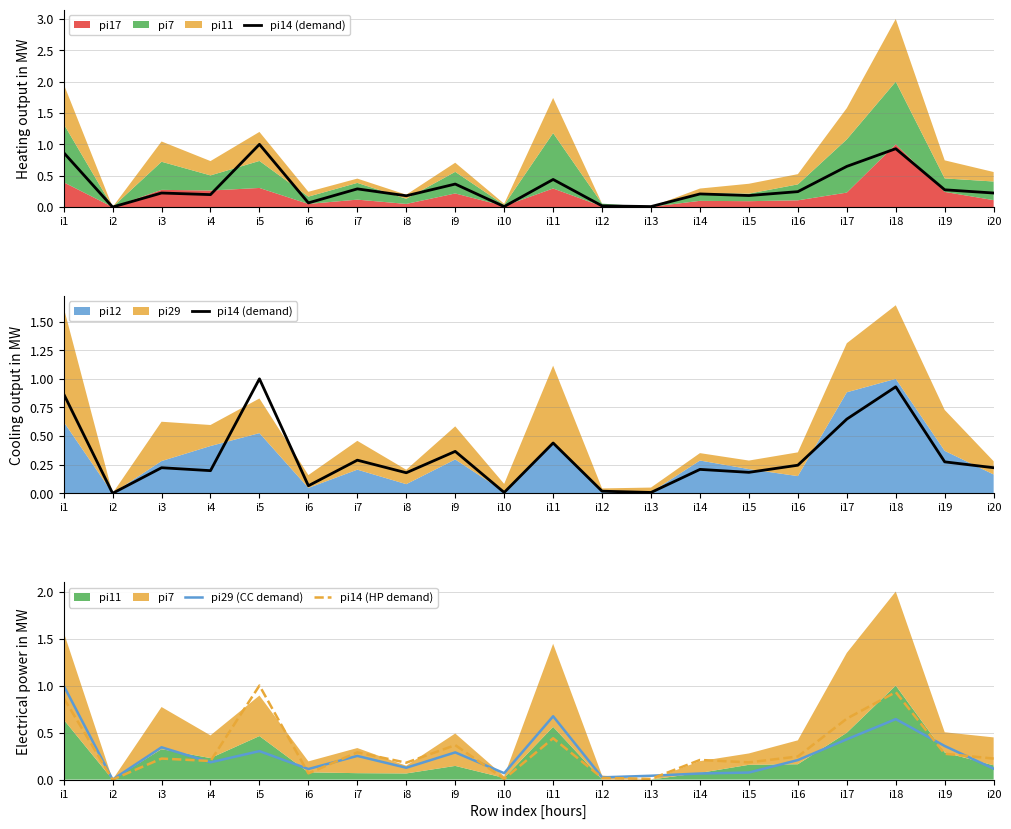

Which label corresponds to the largest value in the chart?

i5